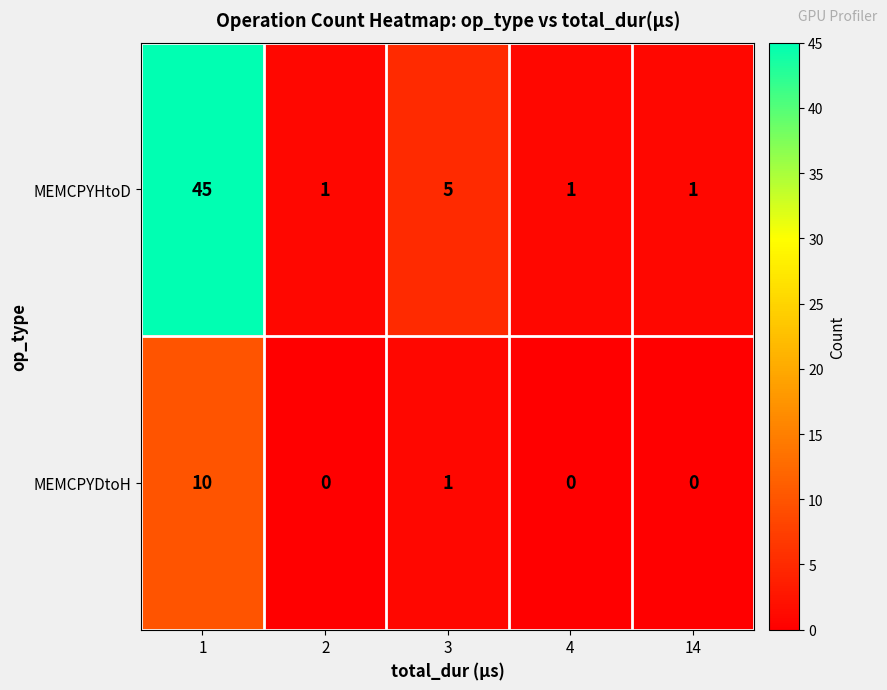

True or false: MEMCPYHtoD has a value of 5 at 3.

True